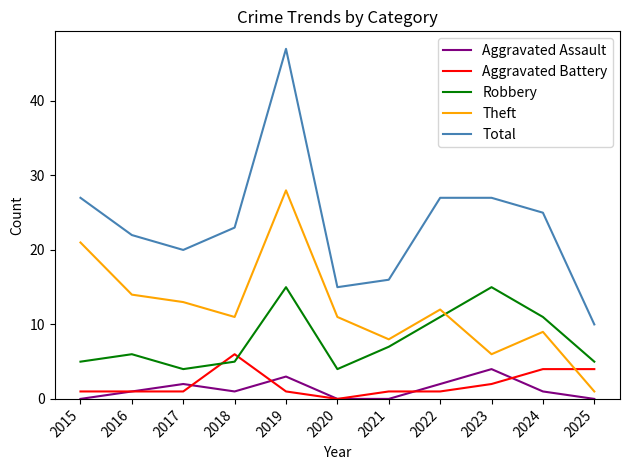

Reading right to left, transcribe all the data shown in this chart.

Aggravated Assault: 2025=0	2024=1	2023=4	2022=2	2021=0	2020=0	2019=3	2018=1	2017=2	2016=1	2015=0
Aggravated Battery: 2025=4	2024=4	2023=2	2022=1	2021=1	2020=0	2019=1	2018=6	2017=1	2016=1	2015=1
Robbery: 2025=5	2024=11	2023=15	2022=11	2021=7	2020=4	2019=15	2018=5	2017=4	2016=6	2015=5
Theft: 2025=1	2024=9	2023=6	2022=12	2021=8	2020=11	2019=28	2018=11	2017=13	2016=14	2015=21
Total: 2025=10	2024=25	2023=27	2022=27	2021=16	2020=15	2019=47	2018=23	2017=20	2016=22	2015=27